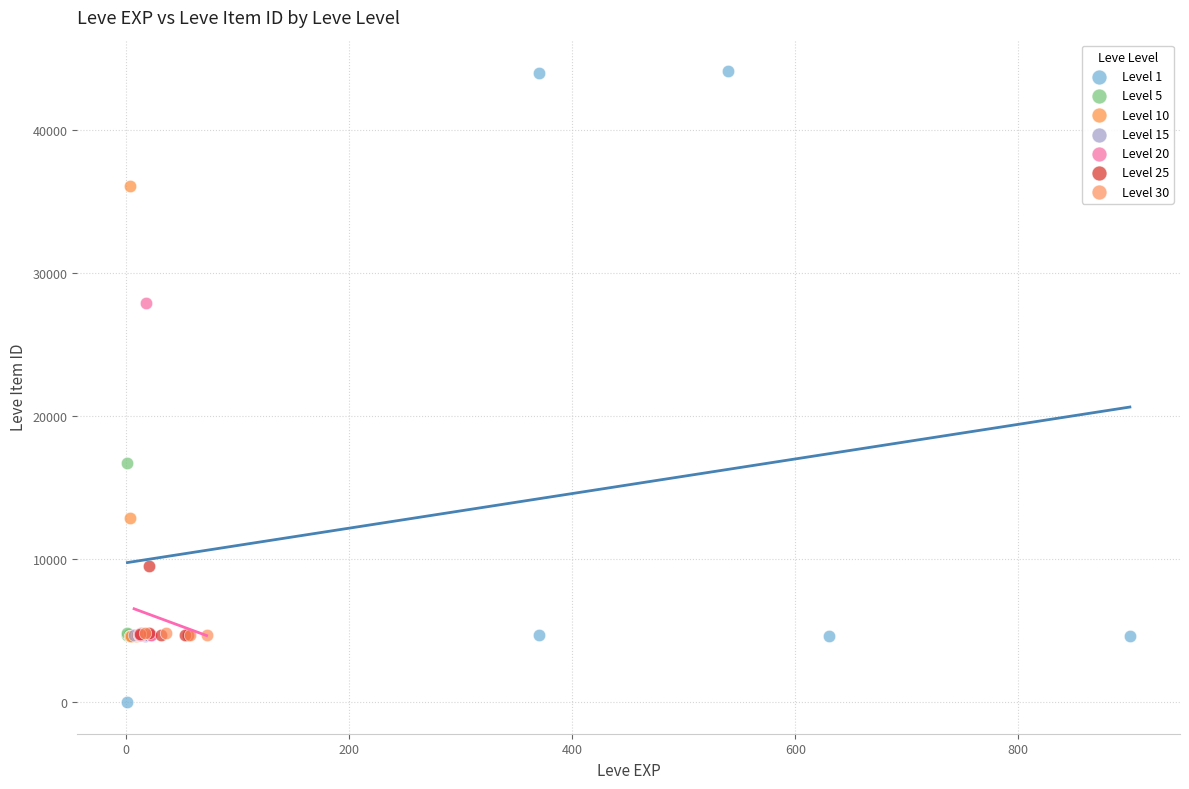

Which series has the largest Y range (max minus min)?

Level 1